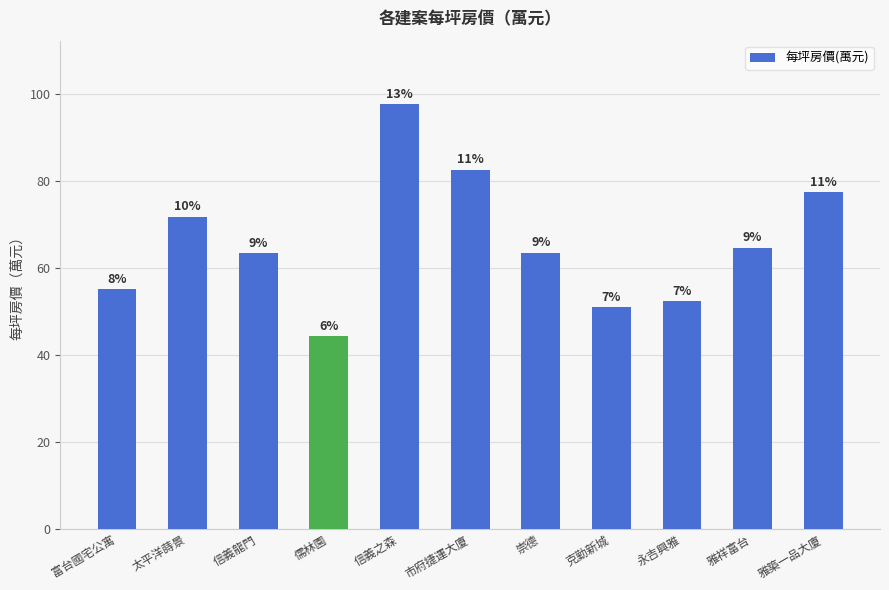

Are the bars horizontal?

No